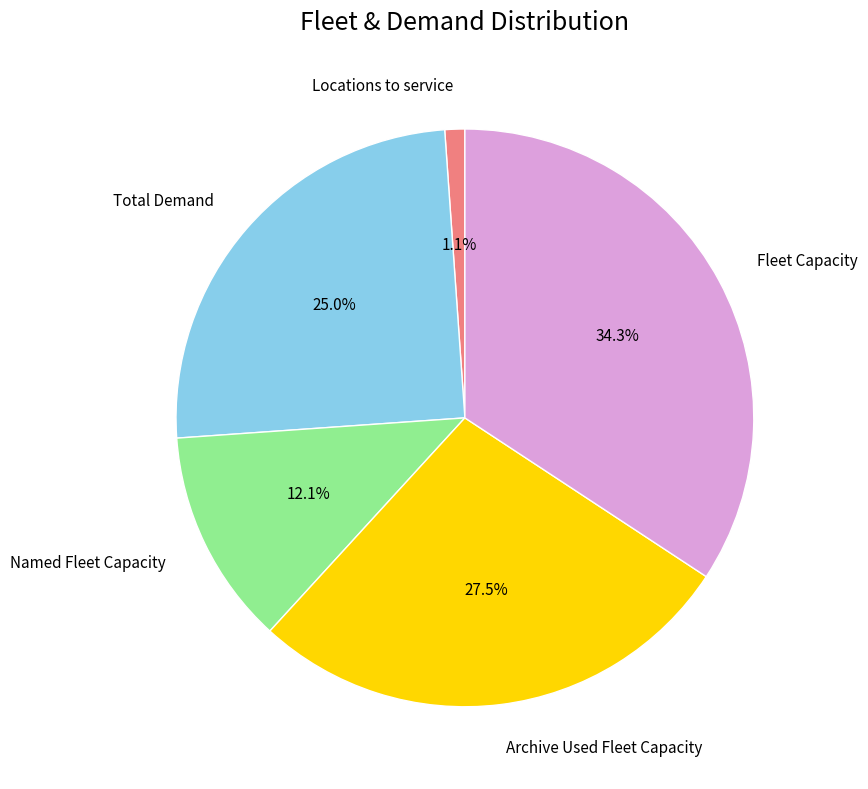

Do Named Fleet Capacity and Total Demand together represent more than half of the pie?

No